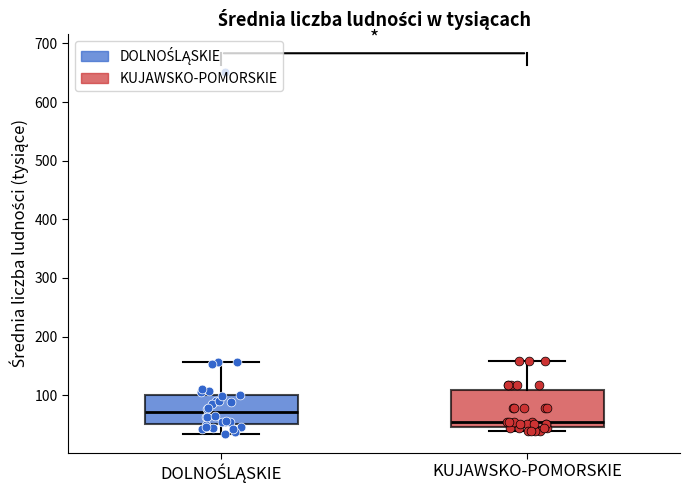

Which box's median line is the highest?

DOLNOŚLĄSKIE